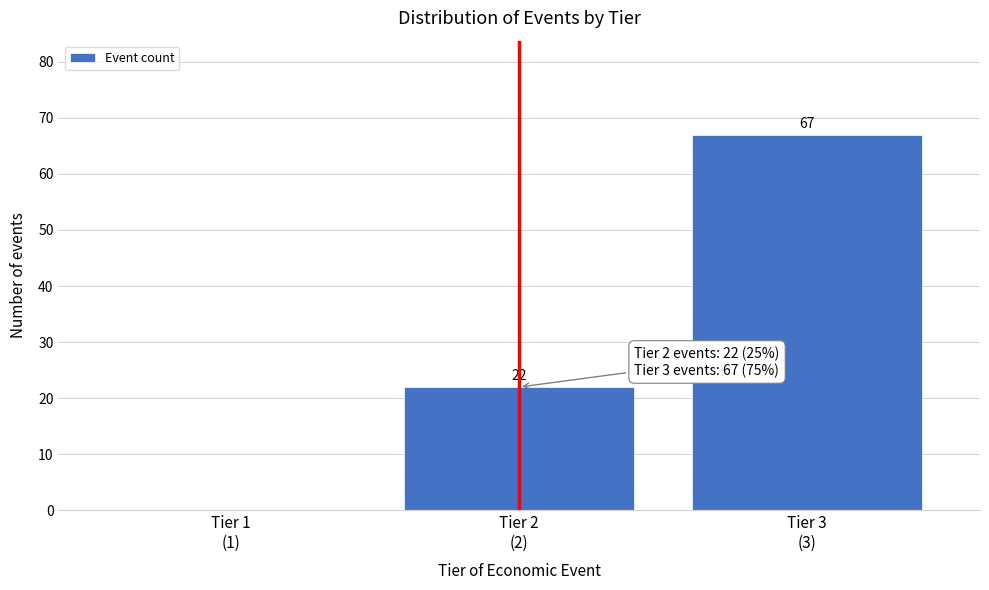

How many values are above zero?

2